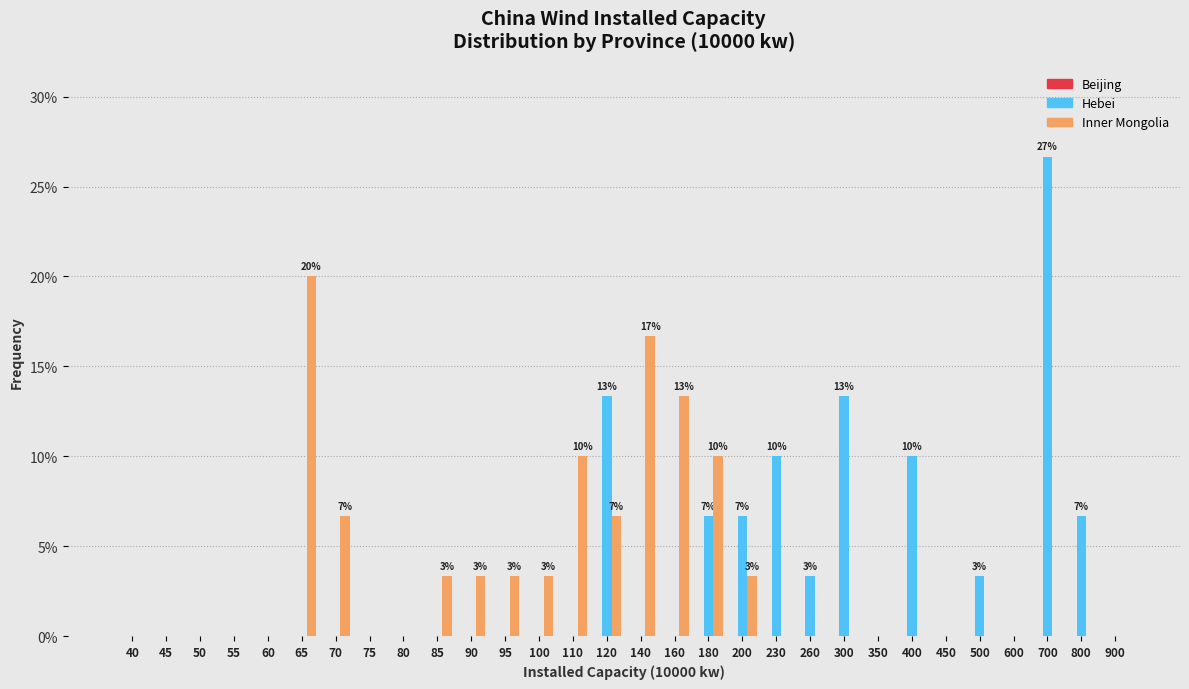

At which category does the chart reach its peak across all series?

700